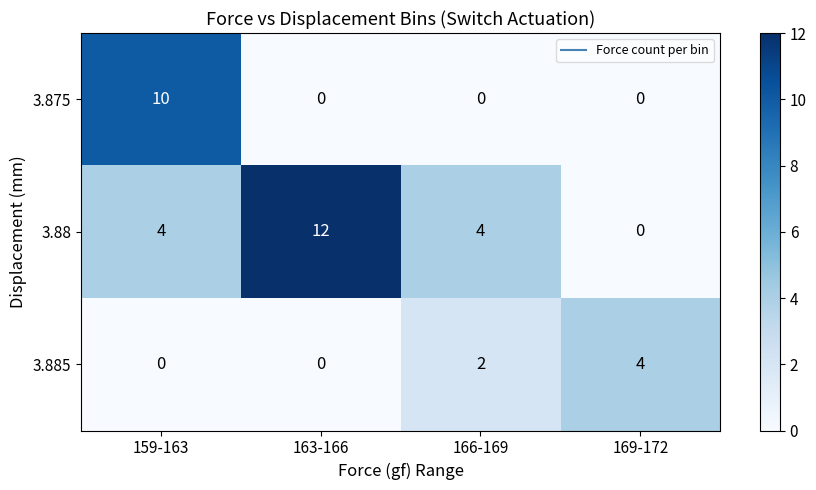

How many values in 3.885 are above zero?

2